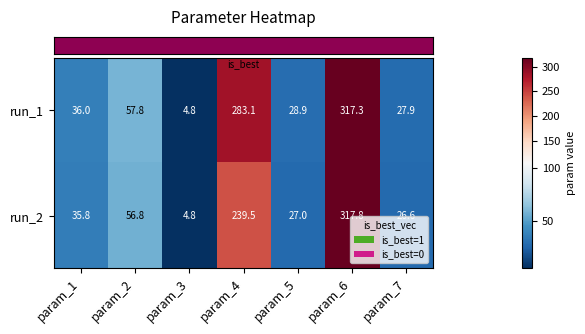

How many series are shown in this chart?

2